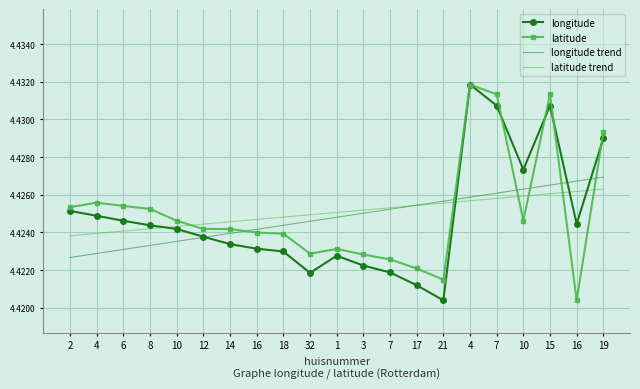

Is it true that latitude trend equals 7.1 at 1?

False